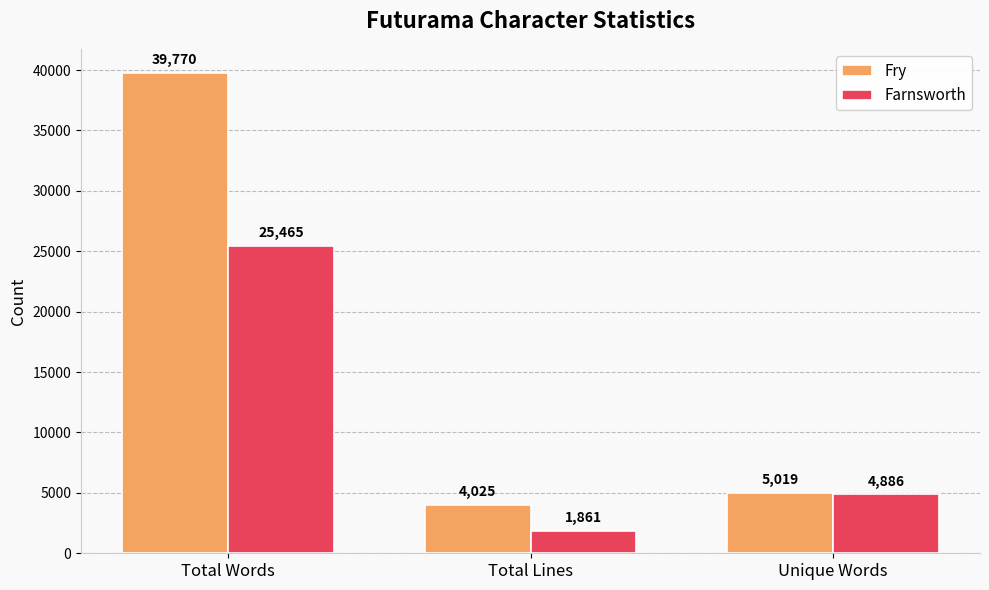

Rank the series by their average value, from highest to lowest.

Fry, Farnsworth